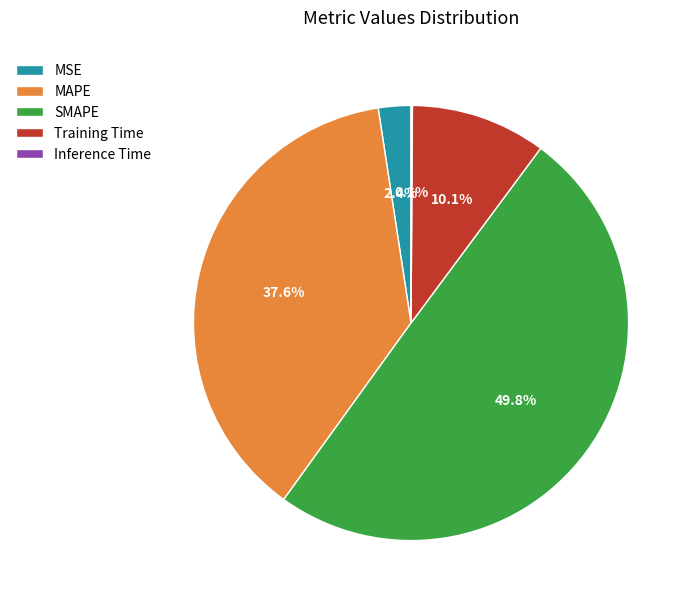

Does Training Time represent more than half of the total?

No